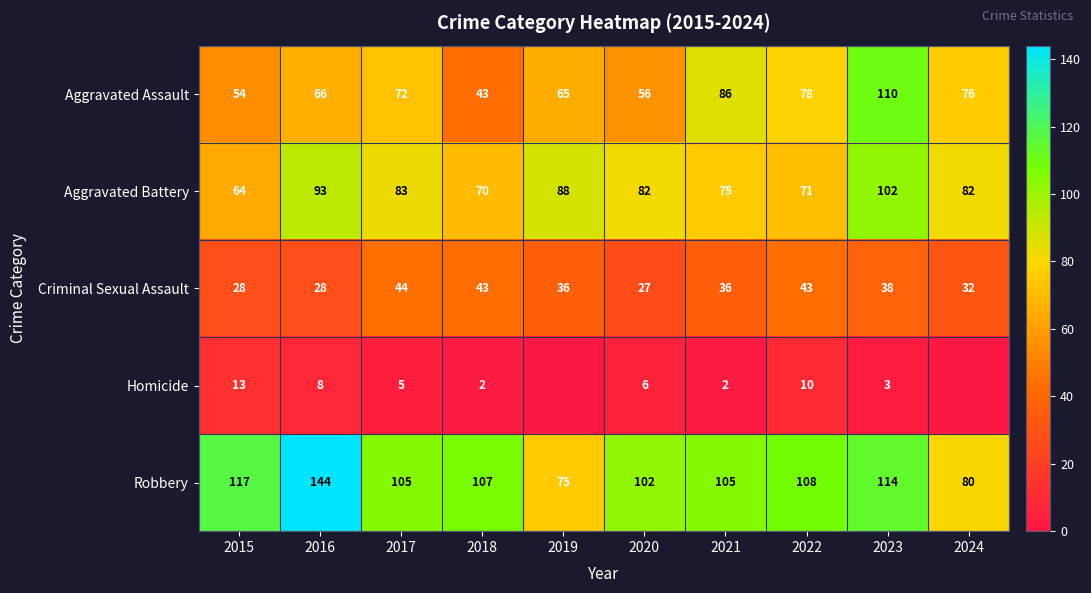

The value of Aggravated Battery at 2016 is 93. True or false?

True